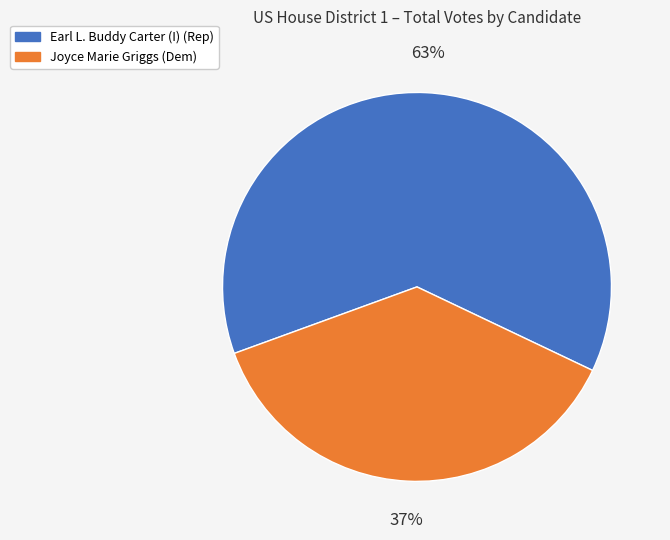

Which has a higher value, Earl L. Buddy Carter (I) (Rep) or Joyce Marie Griggs (Dem)?

Earl L. Buddy Carter (I) (Rep)